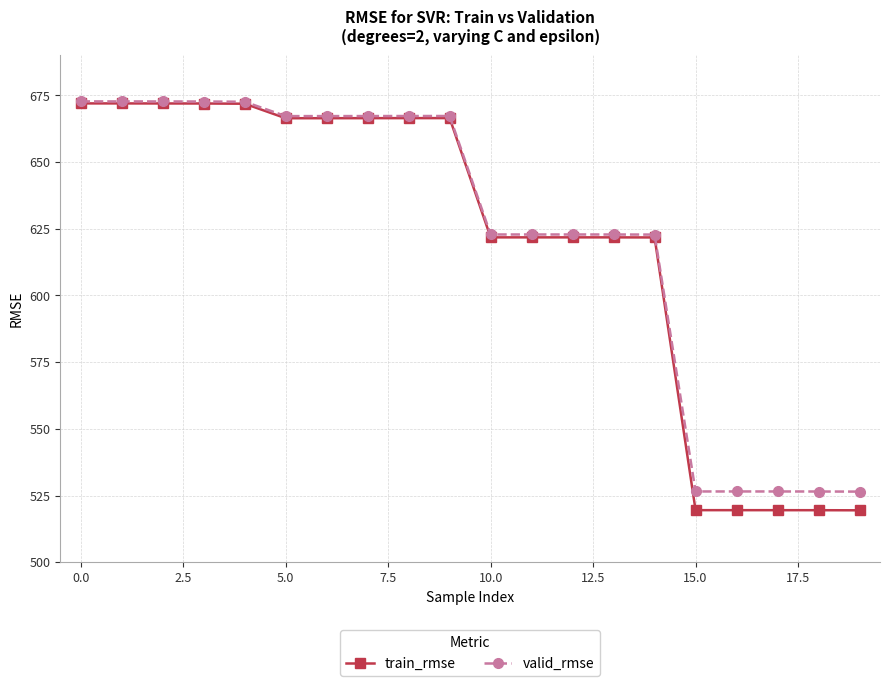

Which series has the widest spread of values?

train_rmse